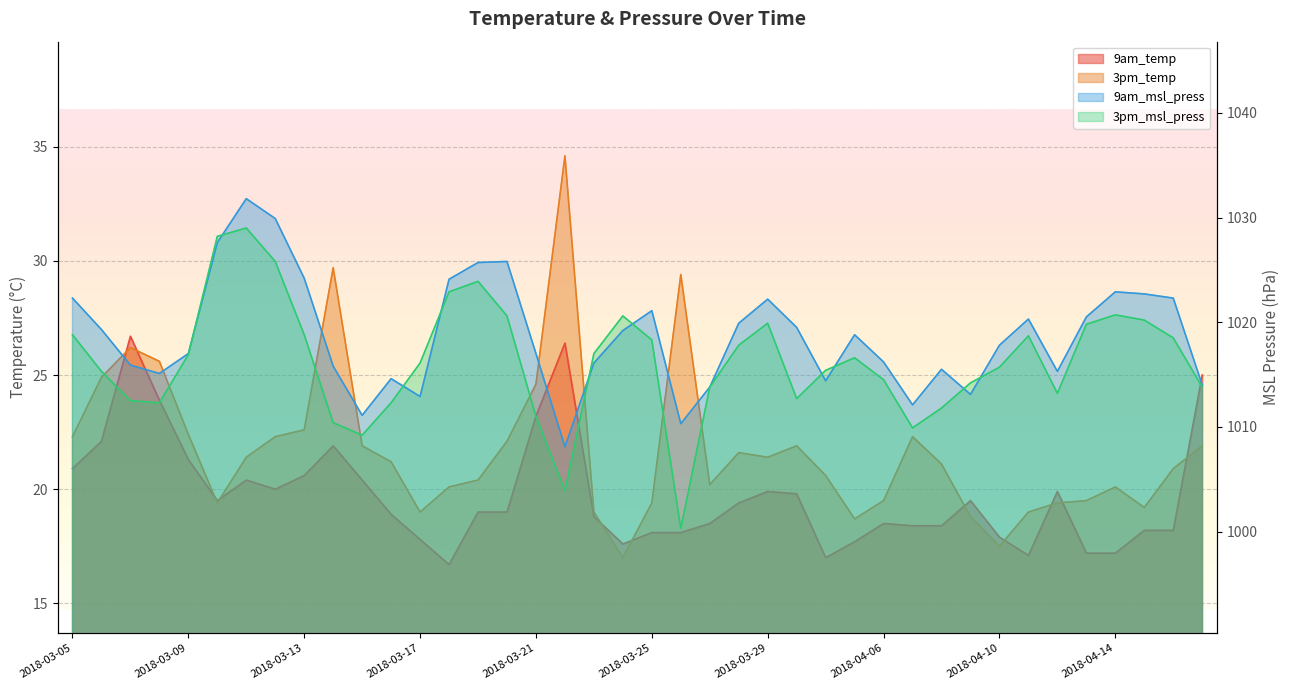

What is the difference between the highest and lowest values at 2018-04-14?

1005.7